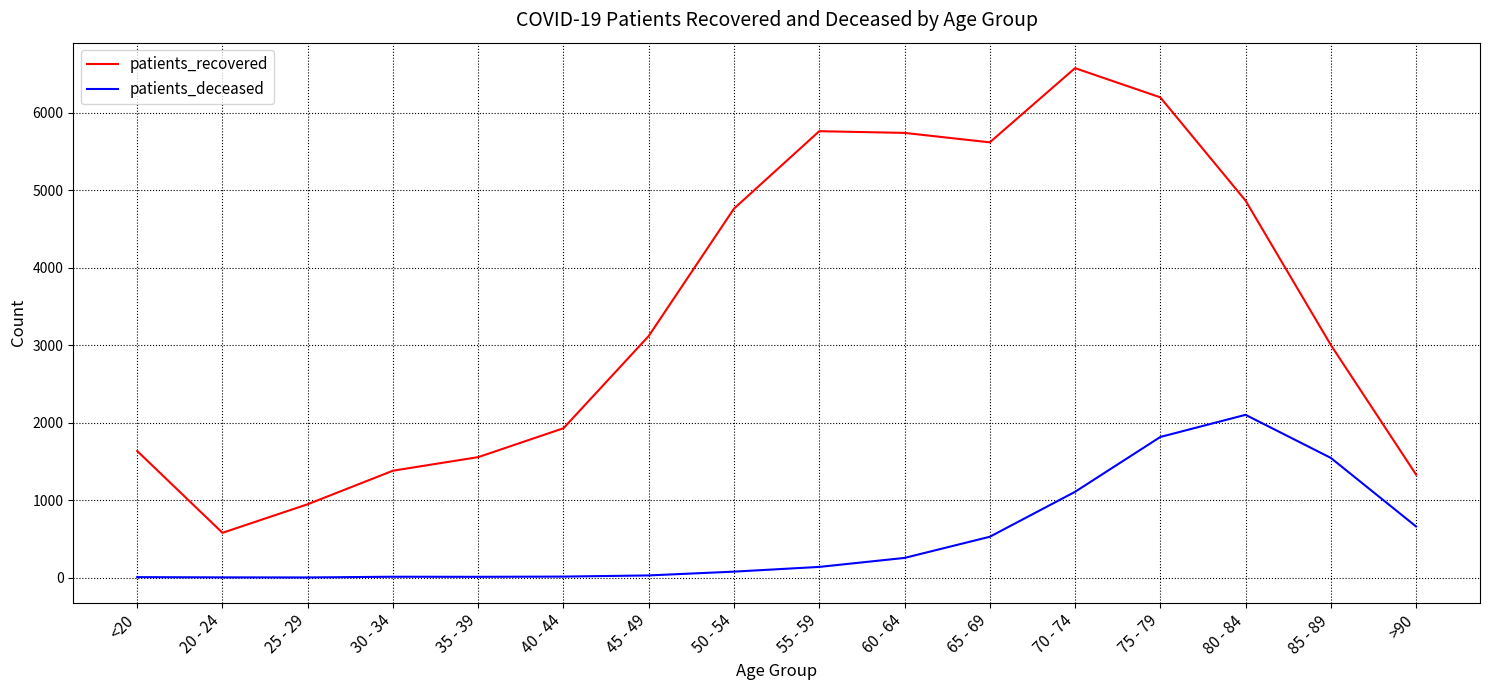

Which series has the largest total across all categories?

patients_recovered